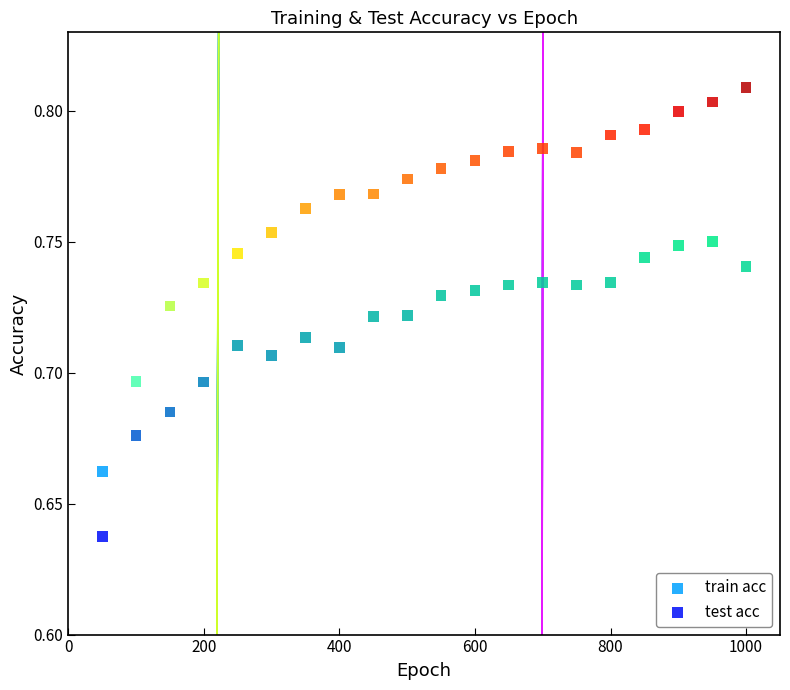

Which series reaches the maximum Y coordinate?

train acc